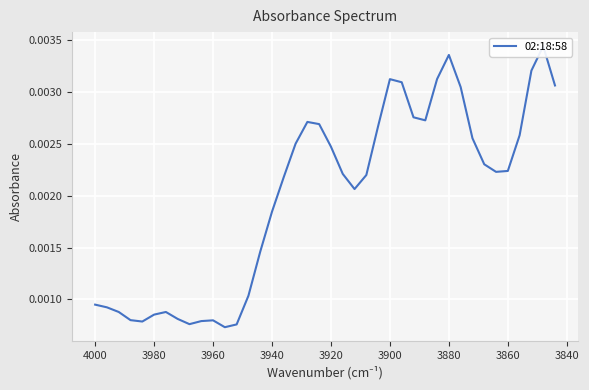

The value at 22 is 0.0. True or false?

False